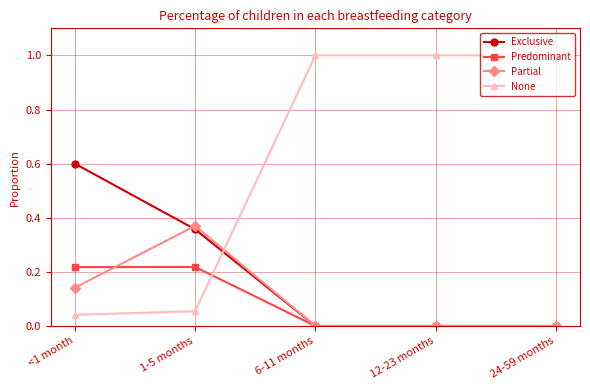

What is the total value across all series at 12-23 months?

1.0